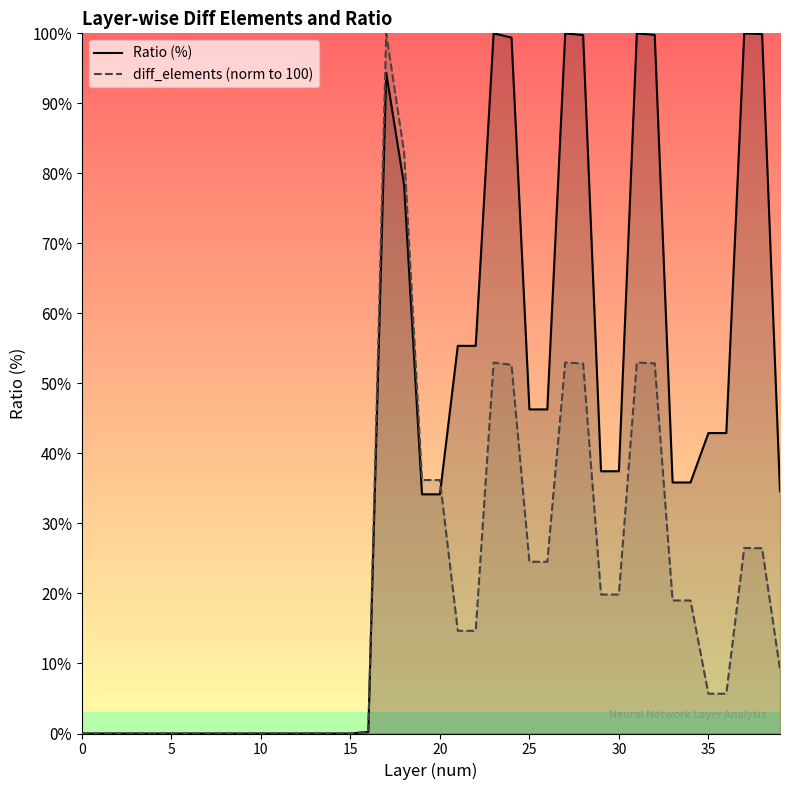

After their last crossing, which series has the higher values: diff_elements (norm to 100) or Ratio (%)?

Ratio (%)